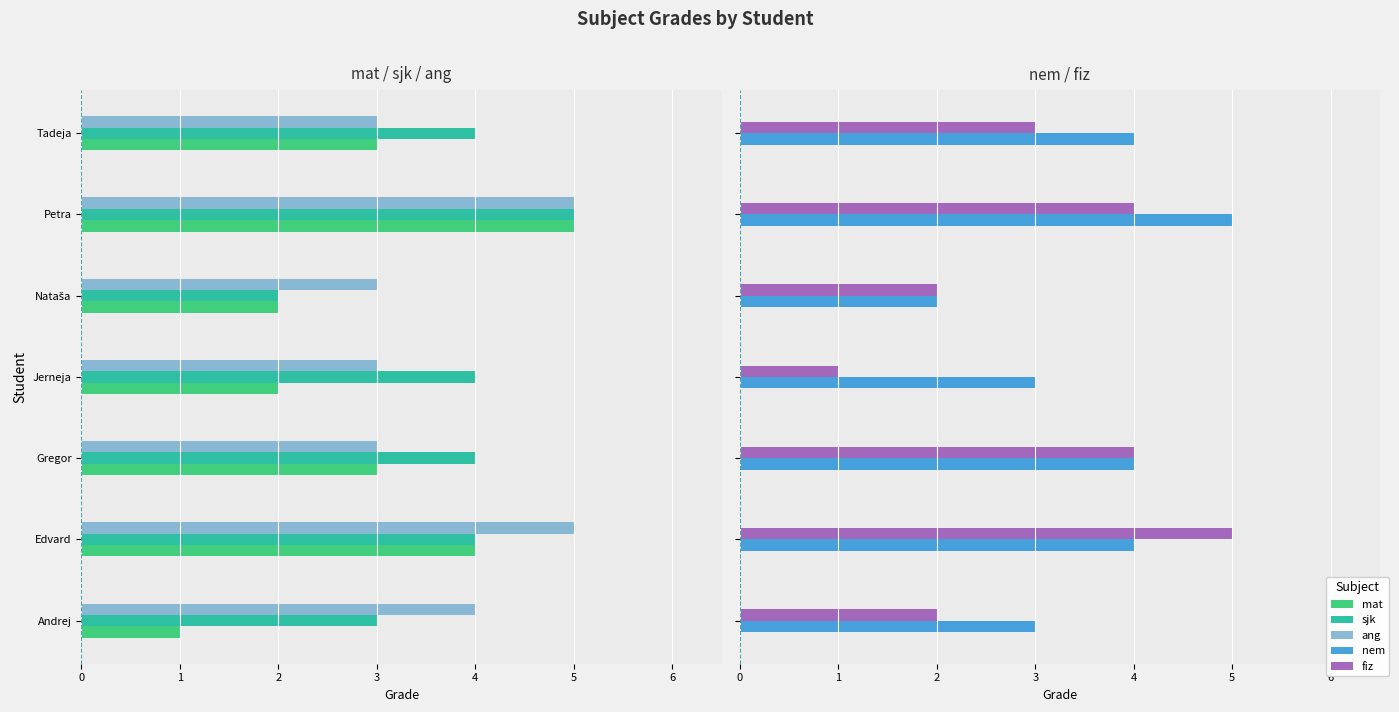

What is the minimum value shown in the chart?

1